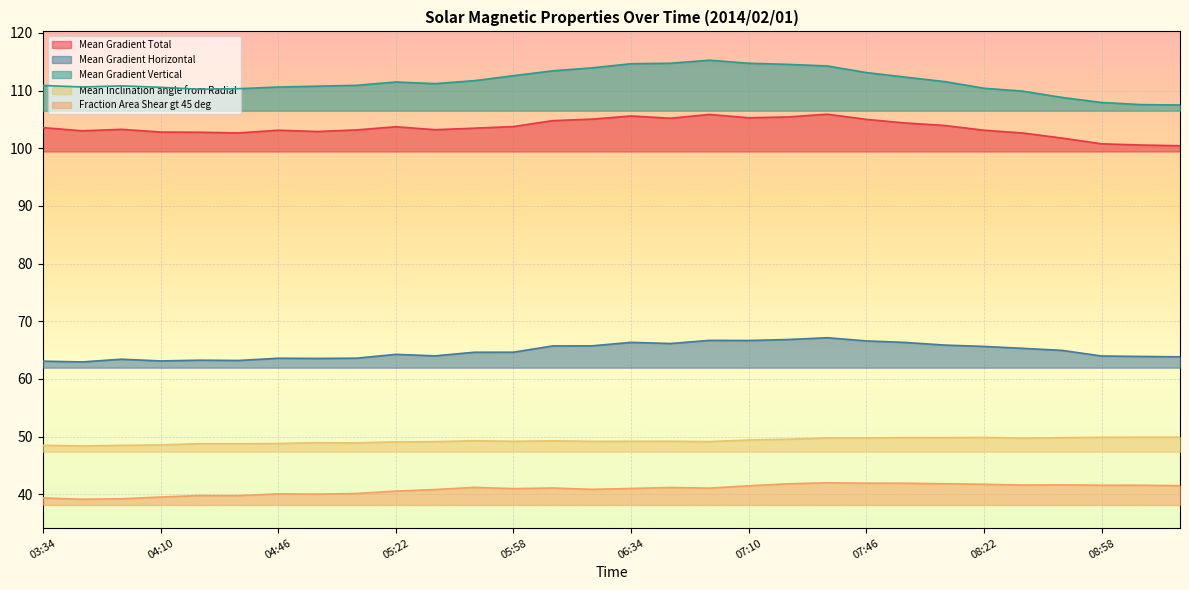

Reading right to left, extract all data points from this chart.

Mean Gradient Total: 100.4	100.6	100.8	101.8	102.6	103.1	104.0	104.4	105.0	105.9	105.4	105.3	105.9	105.2	105.6	105.0	104.8	103.8	103.5	103.2	103.7	103.2	102.9	103.1	102.7	102.8	102.8	103.3	103.0	103.6
Mean Gradient Horizontal: 63.8	63.9	64.0	64.9	65.3	65.6	65.9	66.3	66.6	67.1	66.8	66.7	66.7	66.1	66.3	65.7	65.7	64.6	64.6	64.0	64.3	63.6	63.5	63.6	63.2	63.2	63.1	63.4	62.9	63.1
Mean Gradient Vertical: 107.5	107.6	107.9	108.8	109.9	110.4	111.6	112.3	113.1	114.3	114.5	114.7	115.3	114.7	114.7	113.9	113.4	112.6	111.7	111.2	111.5	110.9	110.8	110.6	110.3	110.2	110.6	110.8	110.6	110.9
Mean Inclination angle from Radial: 49.9	49.9	49.9	49.8	49.7	49.8	49.8	49.8	49.8	49.8	49.5	49.4	49.1	49.2	49.2	49.2	49.3	49.2	49.3	49.1	49.1	48.9	48.9	48.8	48.8	48.8	48.5	48.5	48.4	48.5
Fraction Area Shear gt 45 deg: 41.5	41.5	41.6	41.6	41.6	41.7	41.8	41.9	41.9	42.0	41.8	41.5	41.1	41.2	41.0	40.8	41.1	41.0	41.2	40.8	40.5	40.1	40.0	40.0	39.8	39.8	39.5	39.2	39.1	39.3